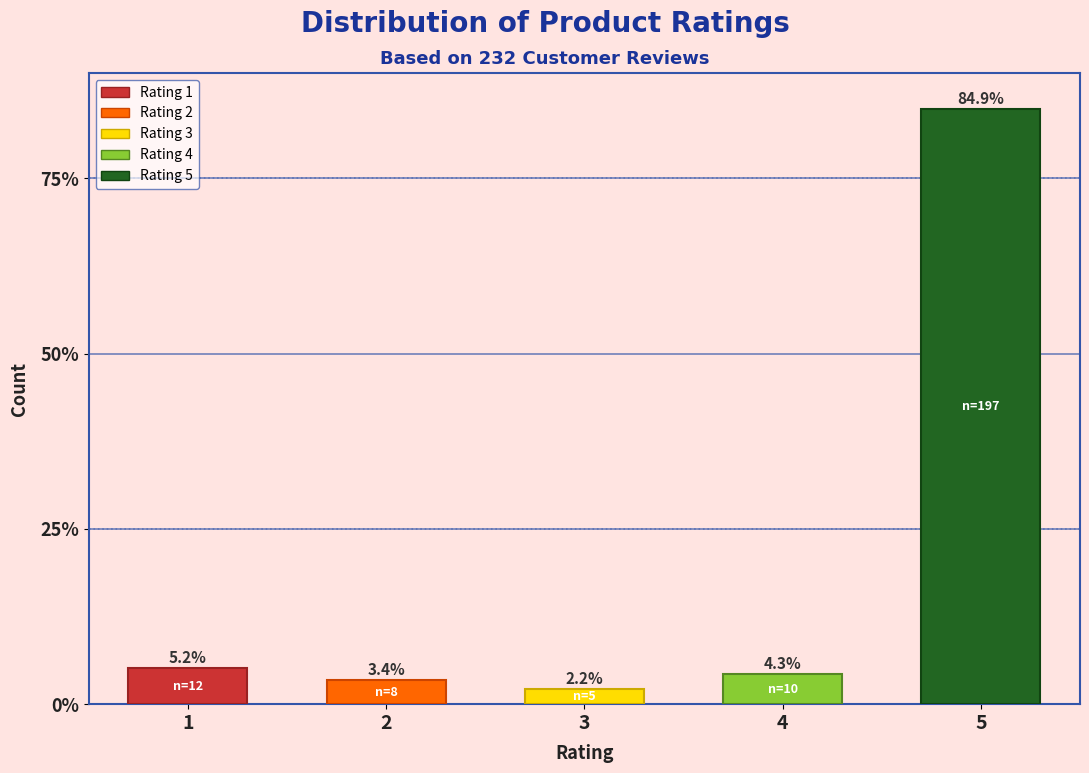

Reading left to right, list all the values displayed in this chart.

5.2	3.4	2.2	4.3	84.9